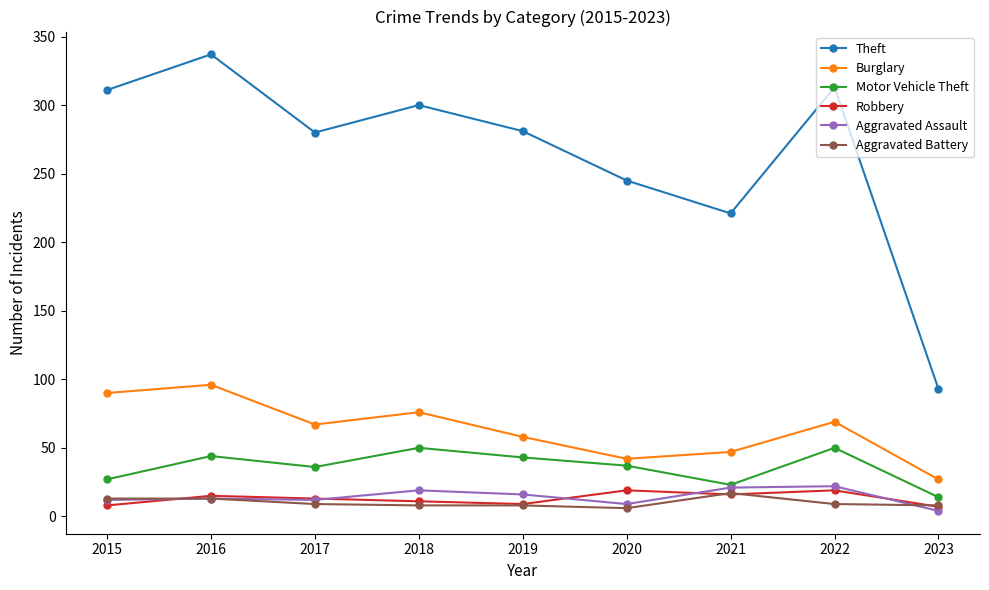

Is it true that Robbery equals 9 at 2019?

True